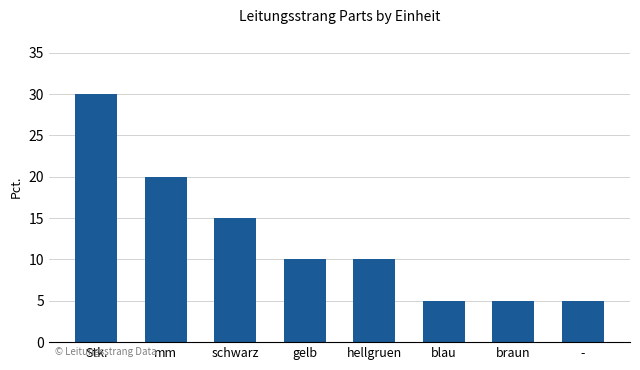

Reading left to right, what are all the values shown in this chart?

30	20	15	10	10	5	5	5